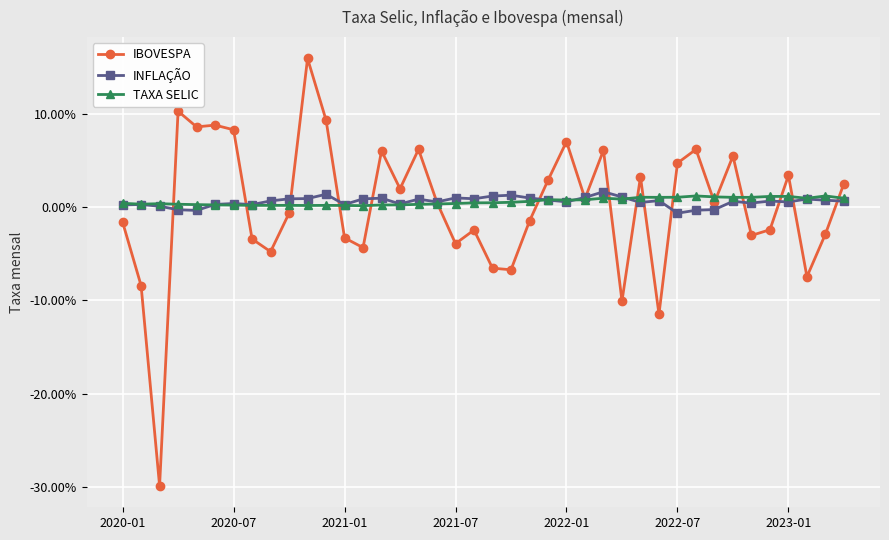

What are all the series names shown in the legend?

IBOVESPA, INFLAÇÃO, TAXA SELIC